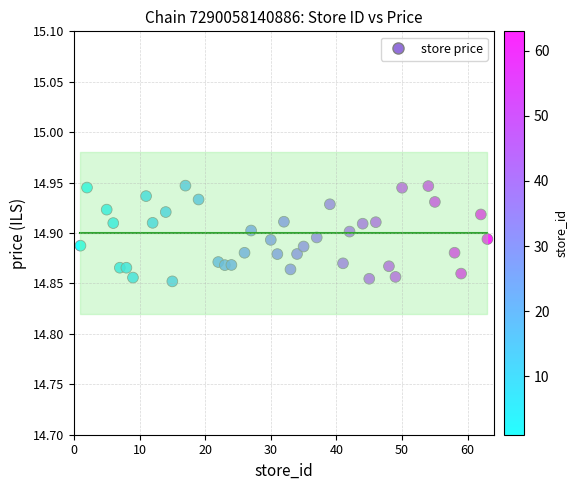

What is the range of X values (max minus min)?

62.0